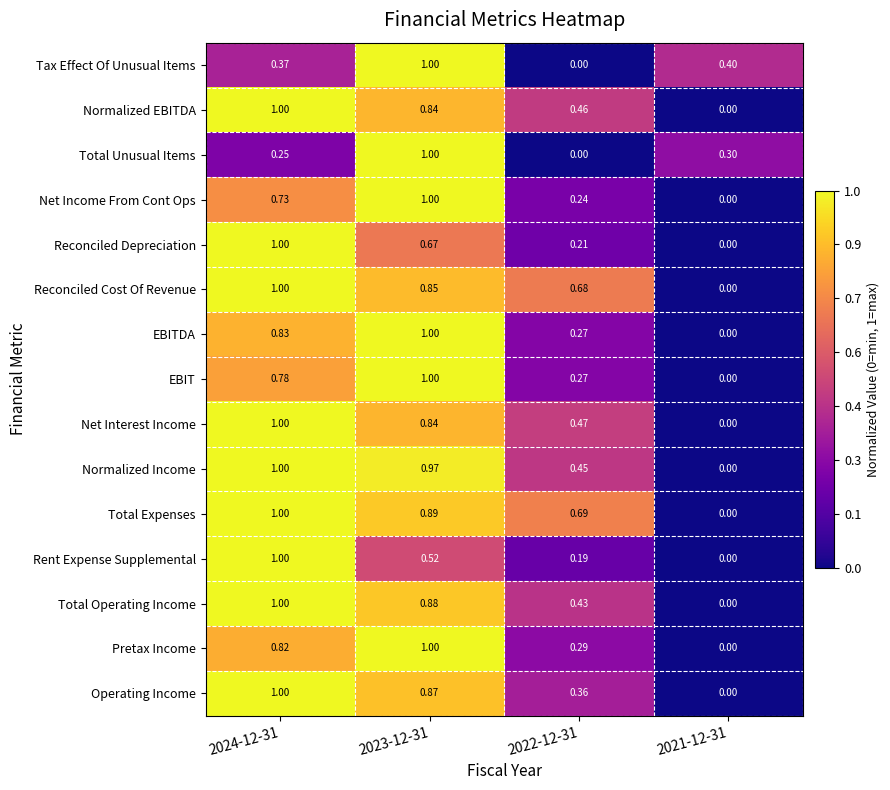

Which series has the largest total across all categories?

Total Expenses